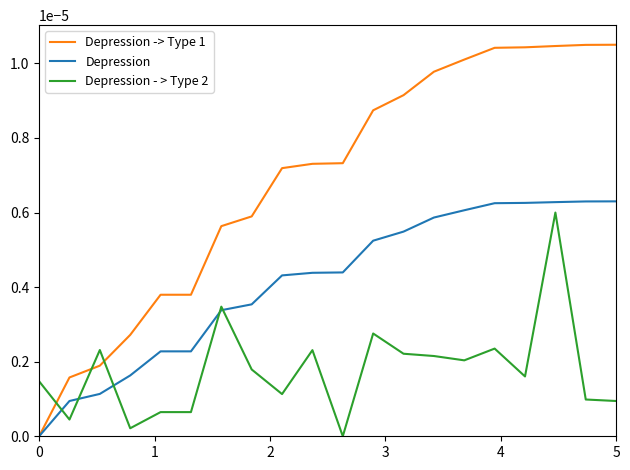

Which series has the largest total across all categories?

Depression -> Type 1